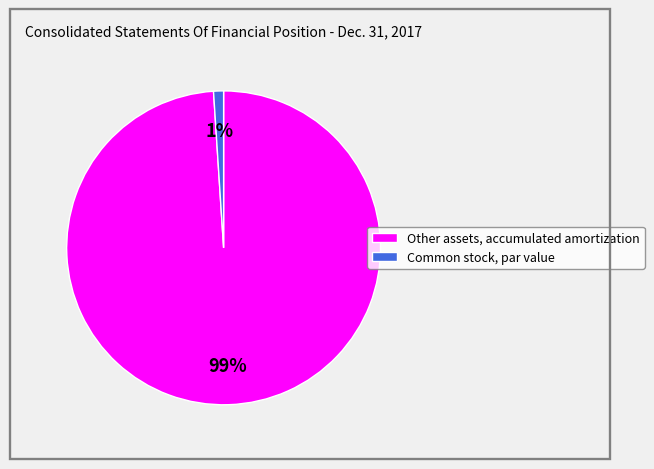

Which slice is the largest?

Other assets, accumulated amortization